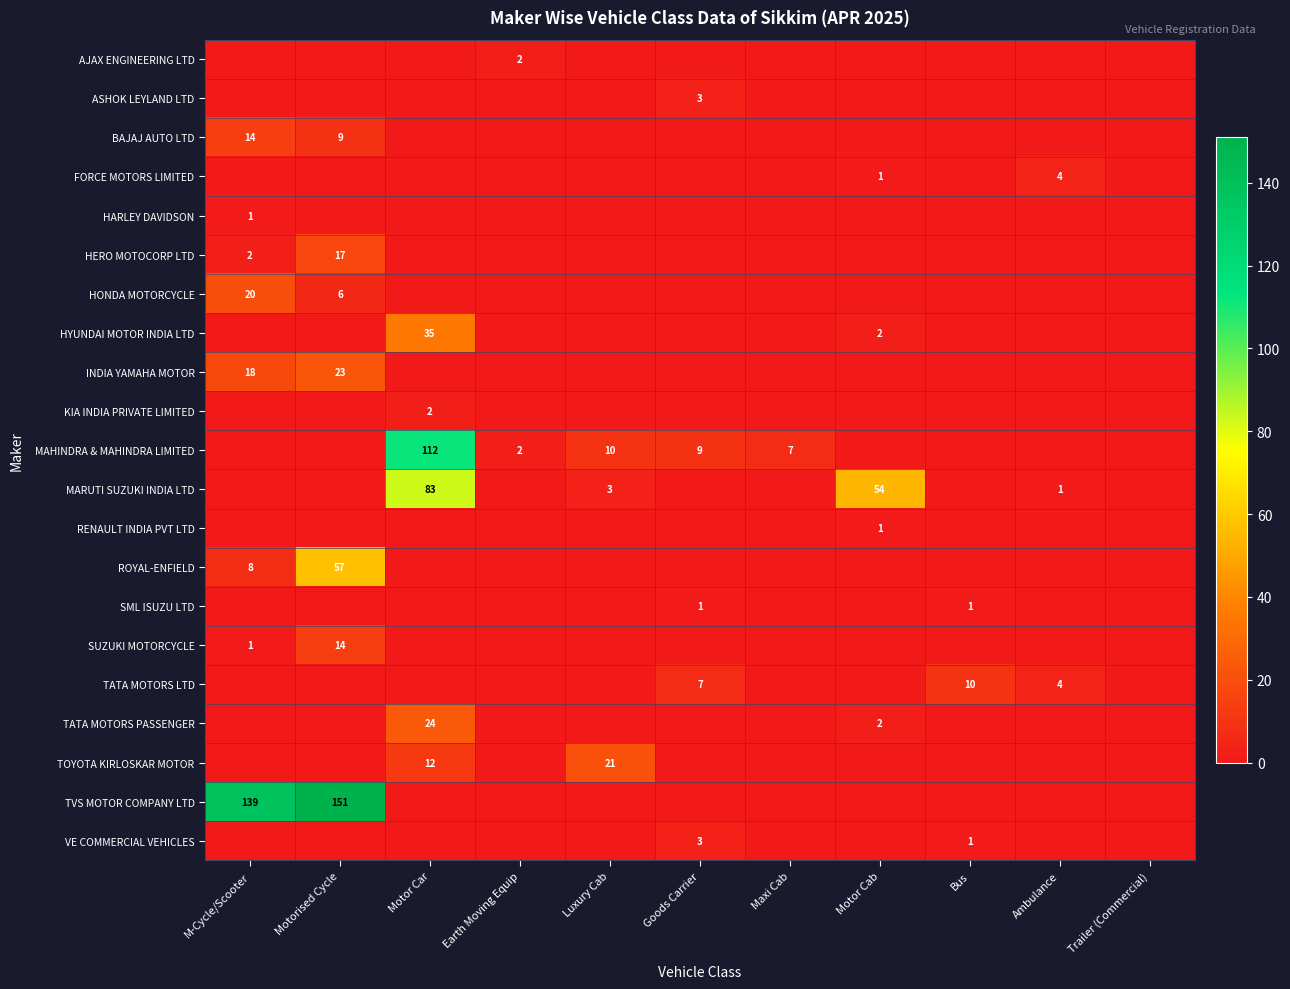

The TATA MOTORS LTD series shows 12 at Goods Carrier. True or false?

False